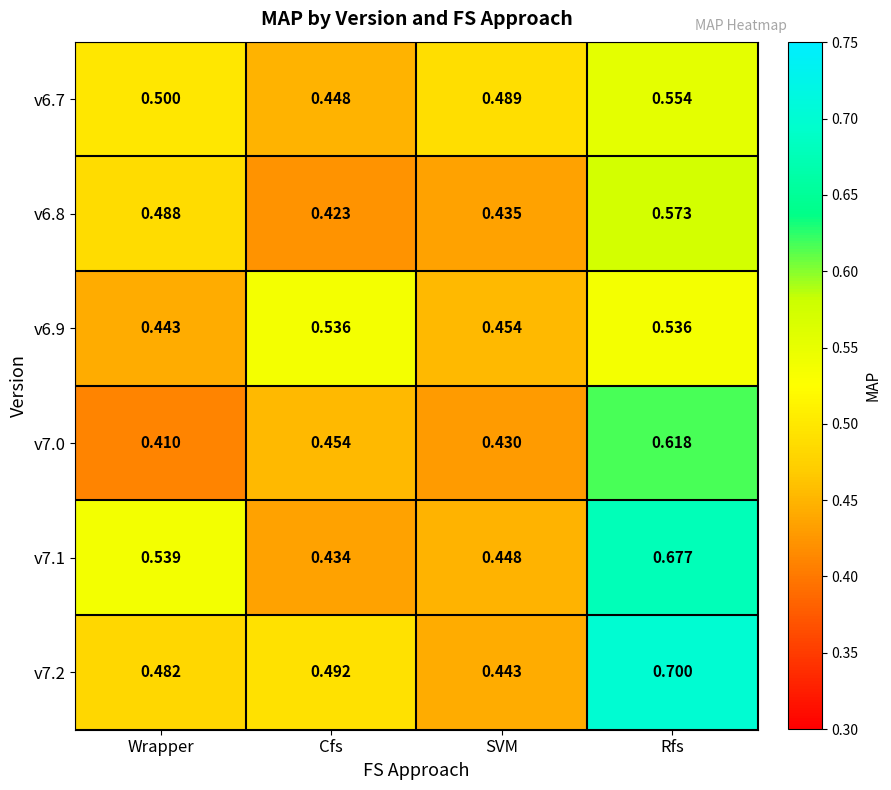

What is the difference between the highest and lowest values at Rfs?

0.2